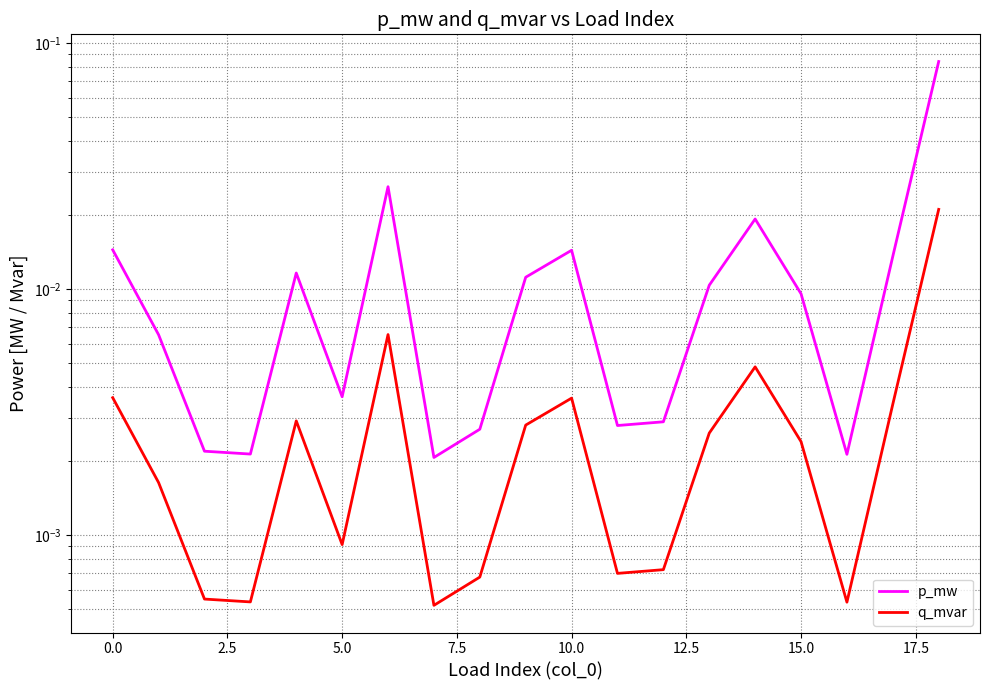

At which category does the chart reach its peak across all series?

18